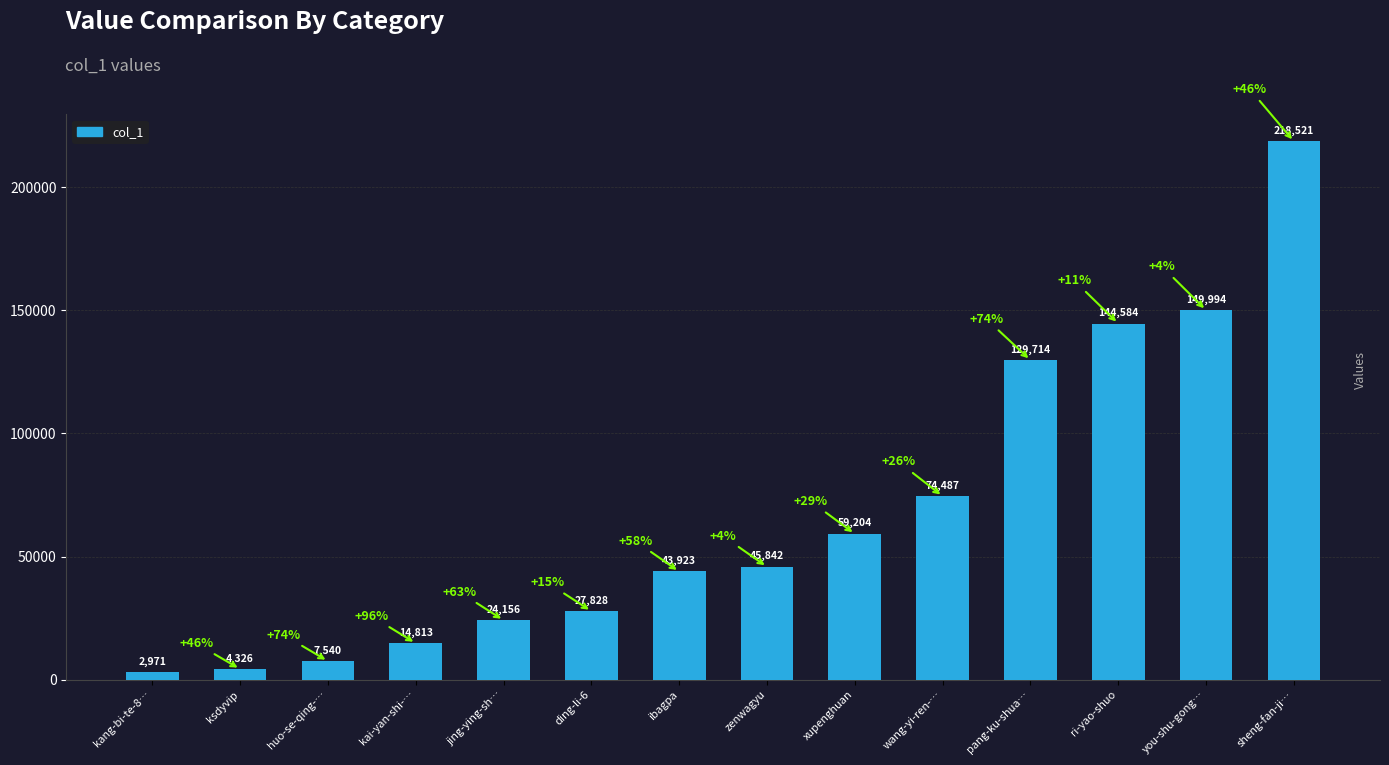

What is the ratio of the value at zenwagyu to the value at sheng-fan-ji…?

0.2